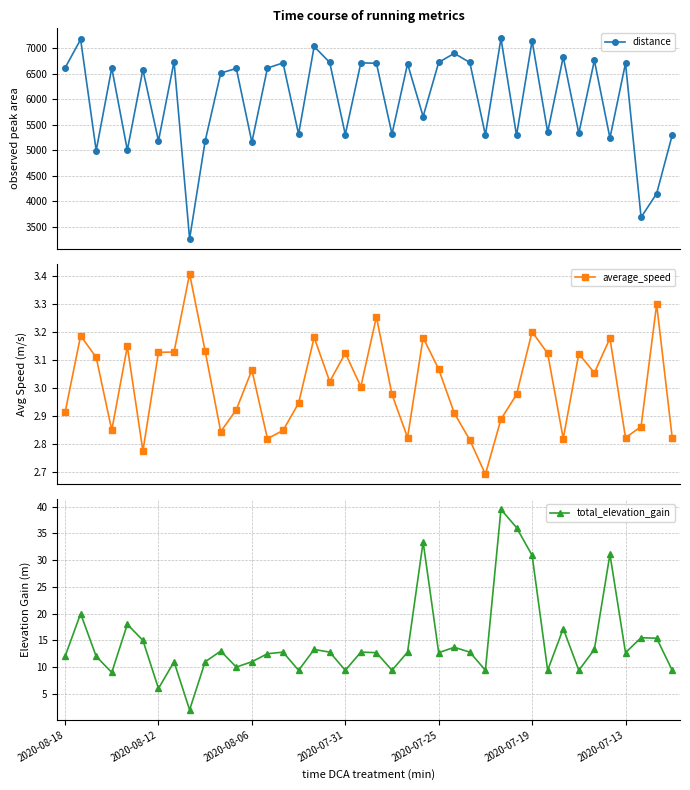

The value of total_elevation_gain at 2020-08-18 is 12.0. True or false?

True